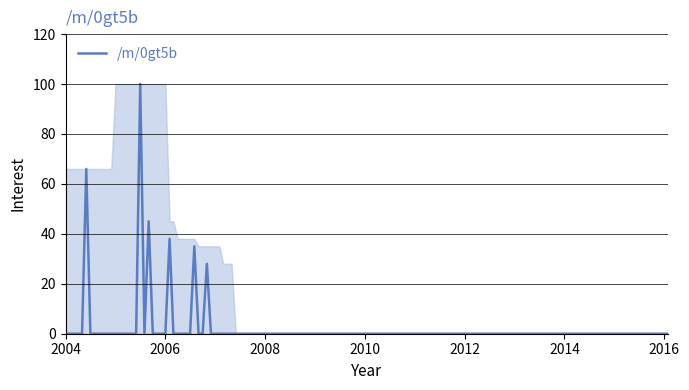

What is the difference between the maximum and minimum values?

100